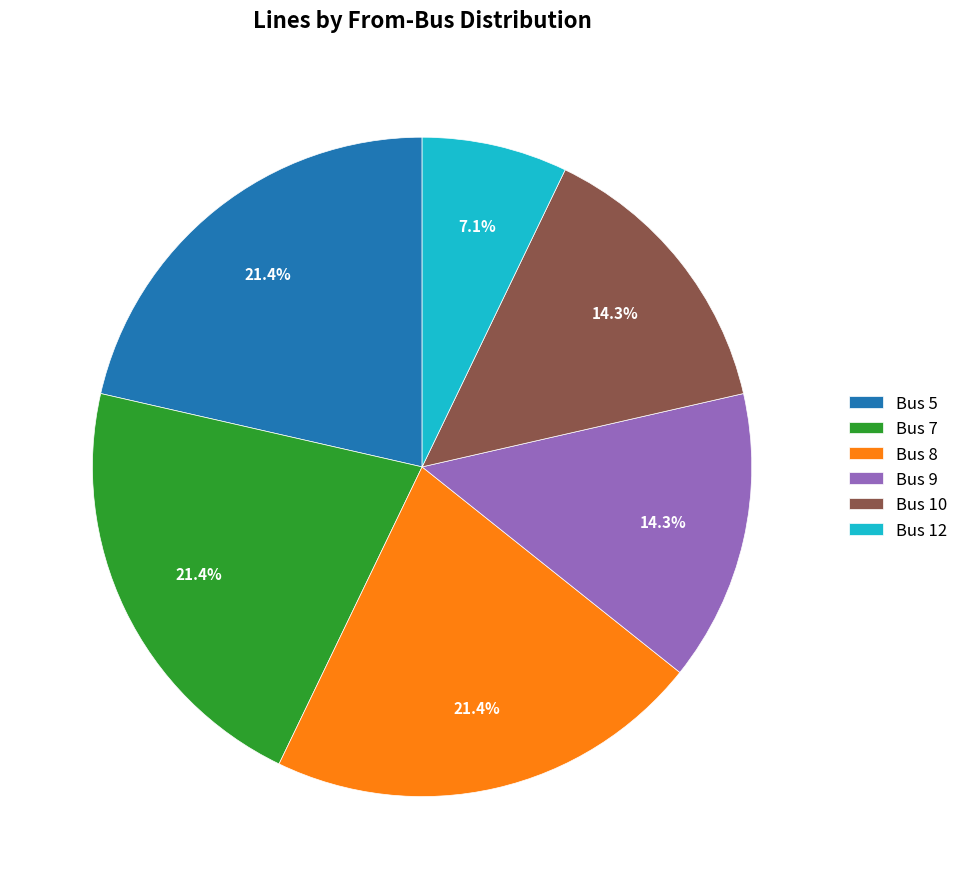

What percentage is NOT represented by Bus 10?

85.7%